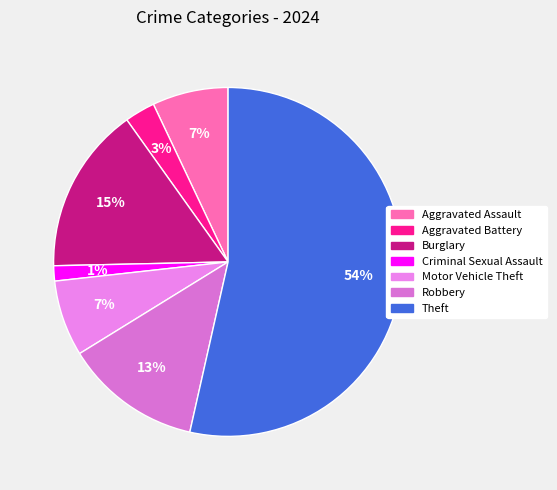

Count the number of slices in the pie.

7